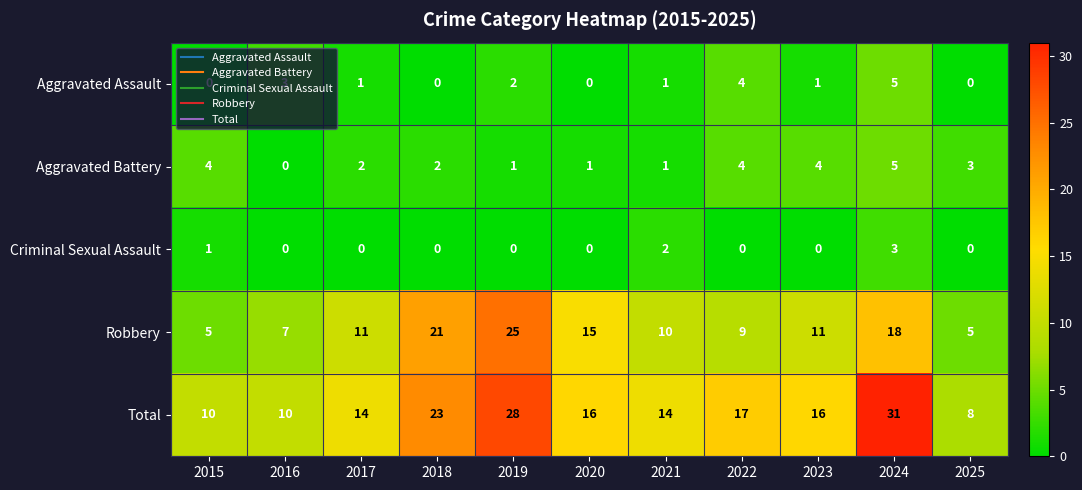

How many Criminal Sexual Assault values are between 0 and 1?

9